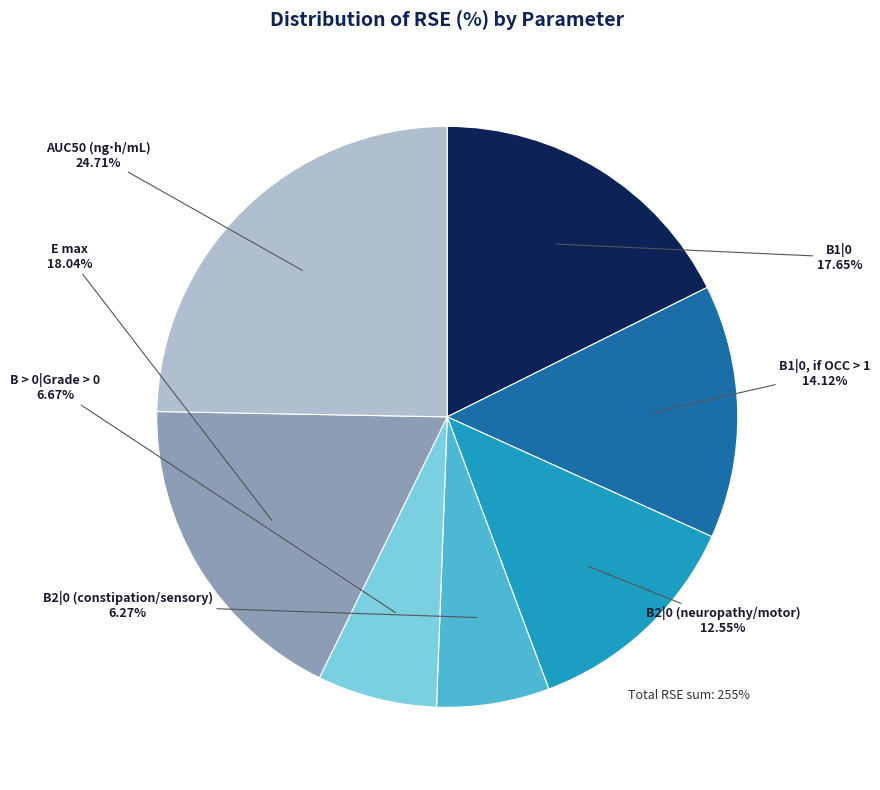

Is there a majority slice in this chart?

No